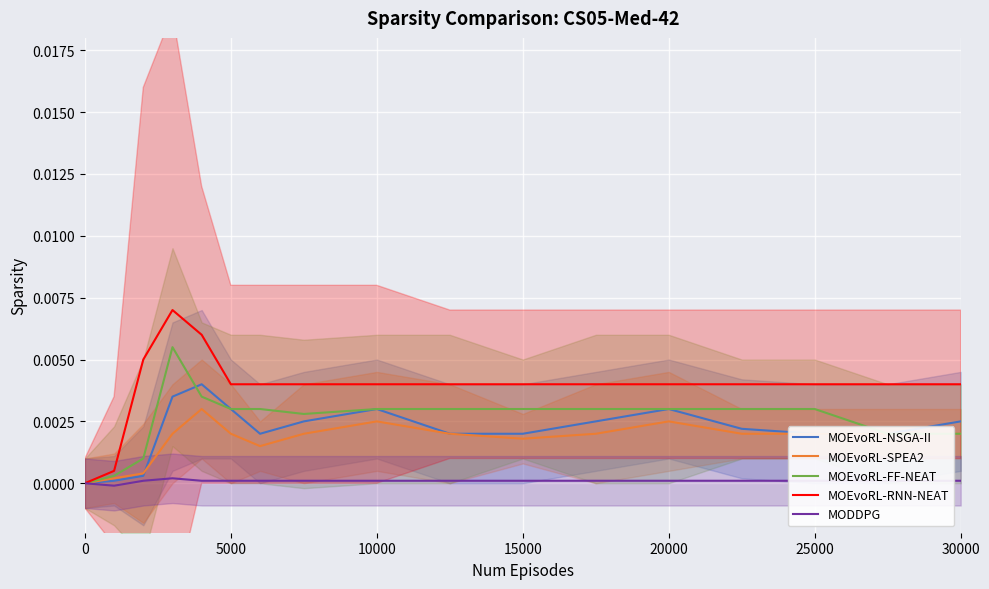

True or false: MOEvoRL-SPEA2 and MOEvoRL-NSGA-II cross at least once.

True